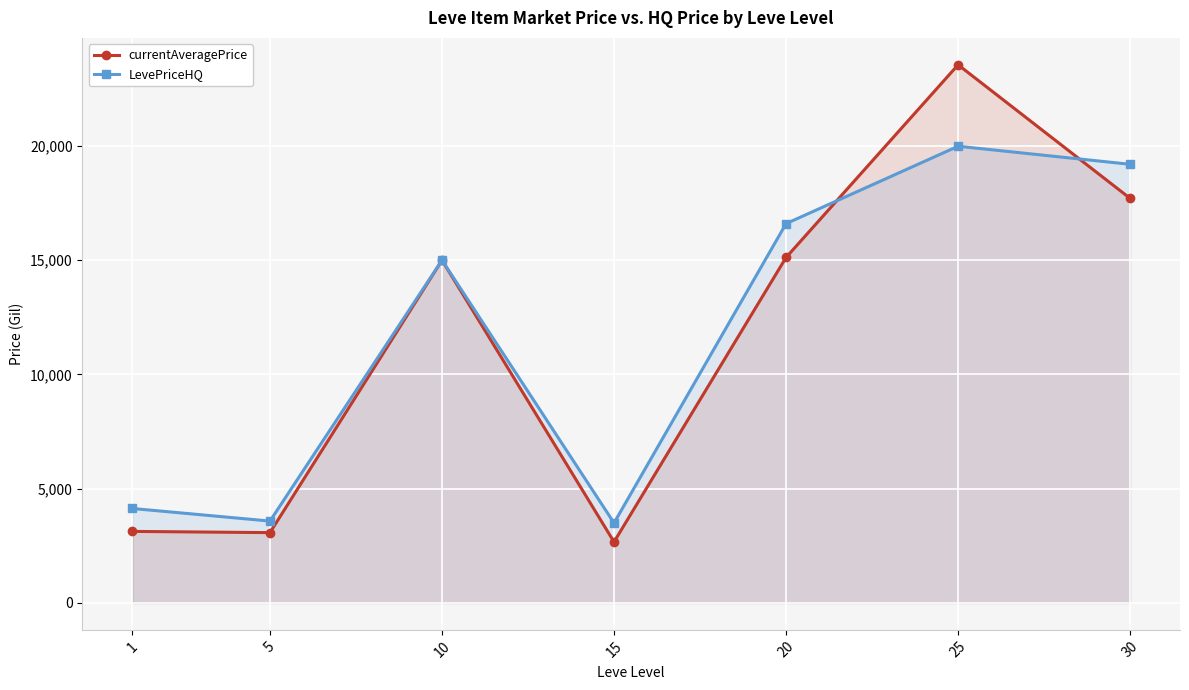

Reading left to right, what are all the values shown in this chart?

currentAveragePrice: 1=3131.3	5=3077.6	10=14999.6	15=2671.0	20=15118.2	25=23550.9	30=17706.2
LevePriceHQ: 1=4134.4	5=3583.2	10=14999.8	15=3500.0	20=16599.7	25=19986.9	30=19196.4